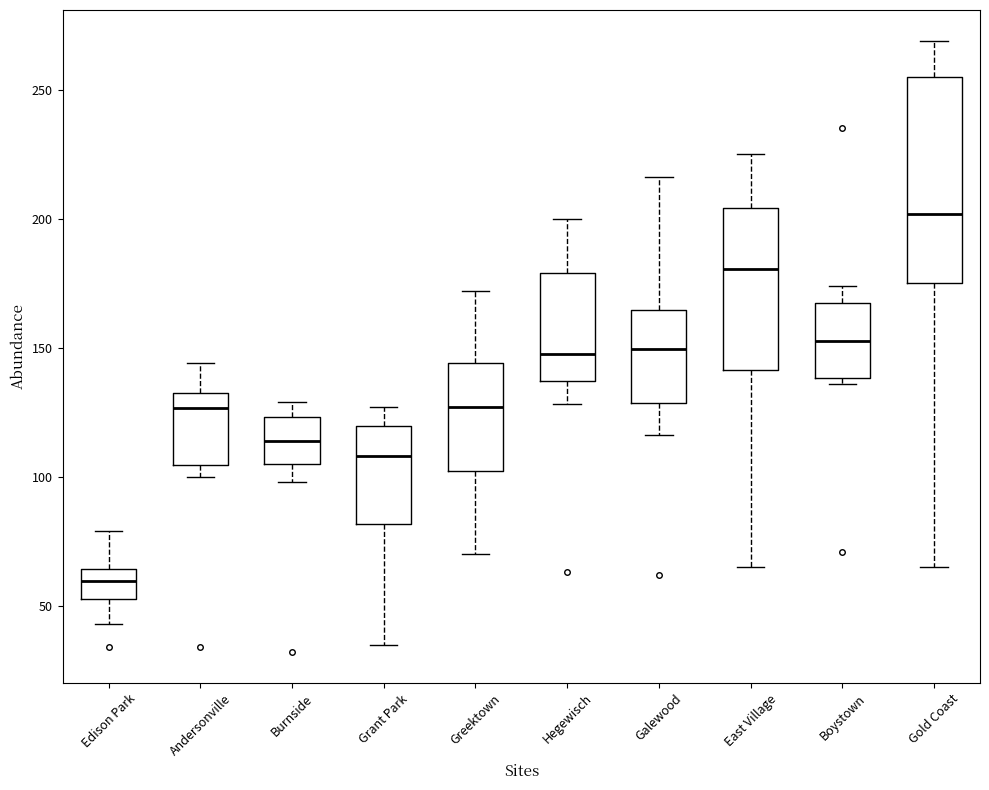

Which box's median line is the lowest?

Edison Park